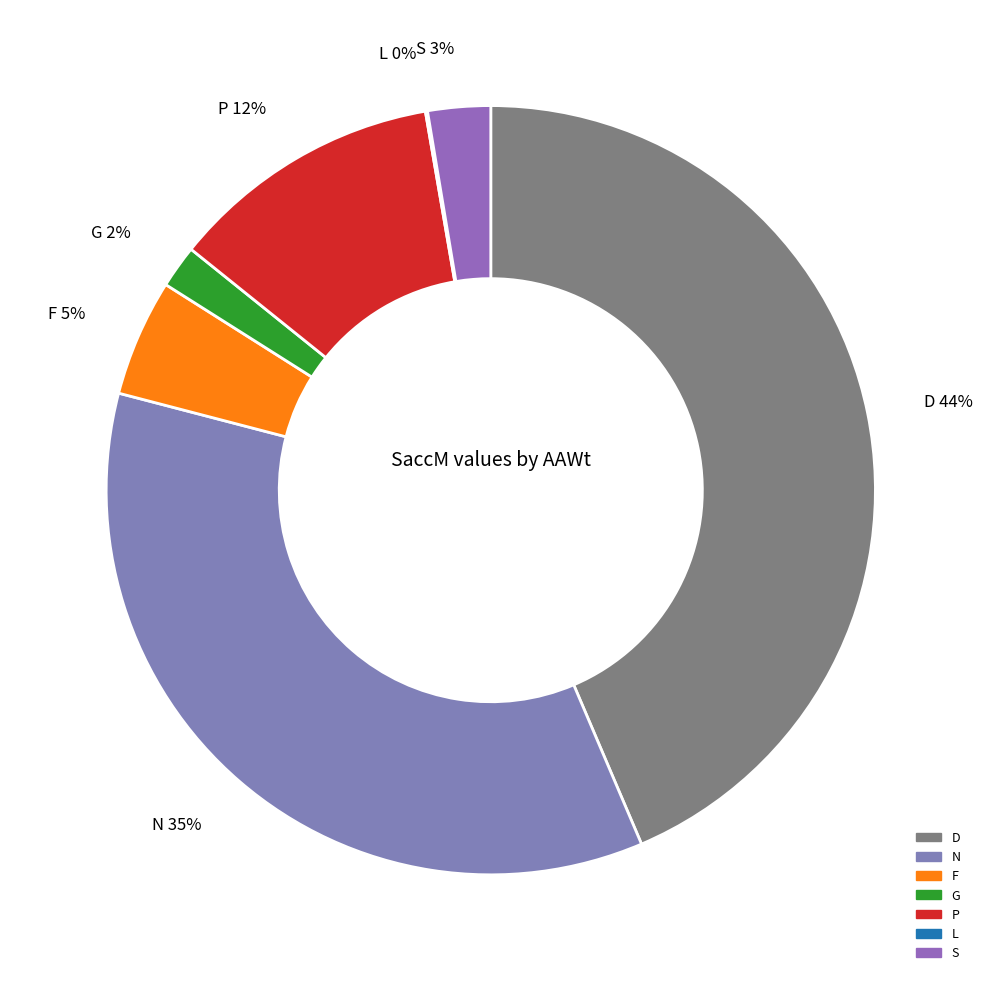

Is the sum of F 5% and S 3% greater than half?

No